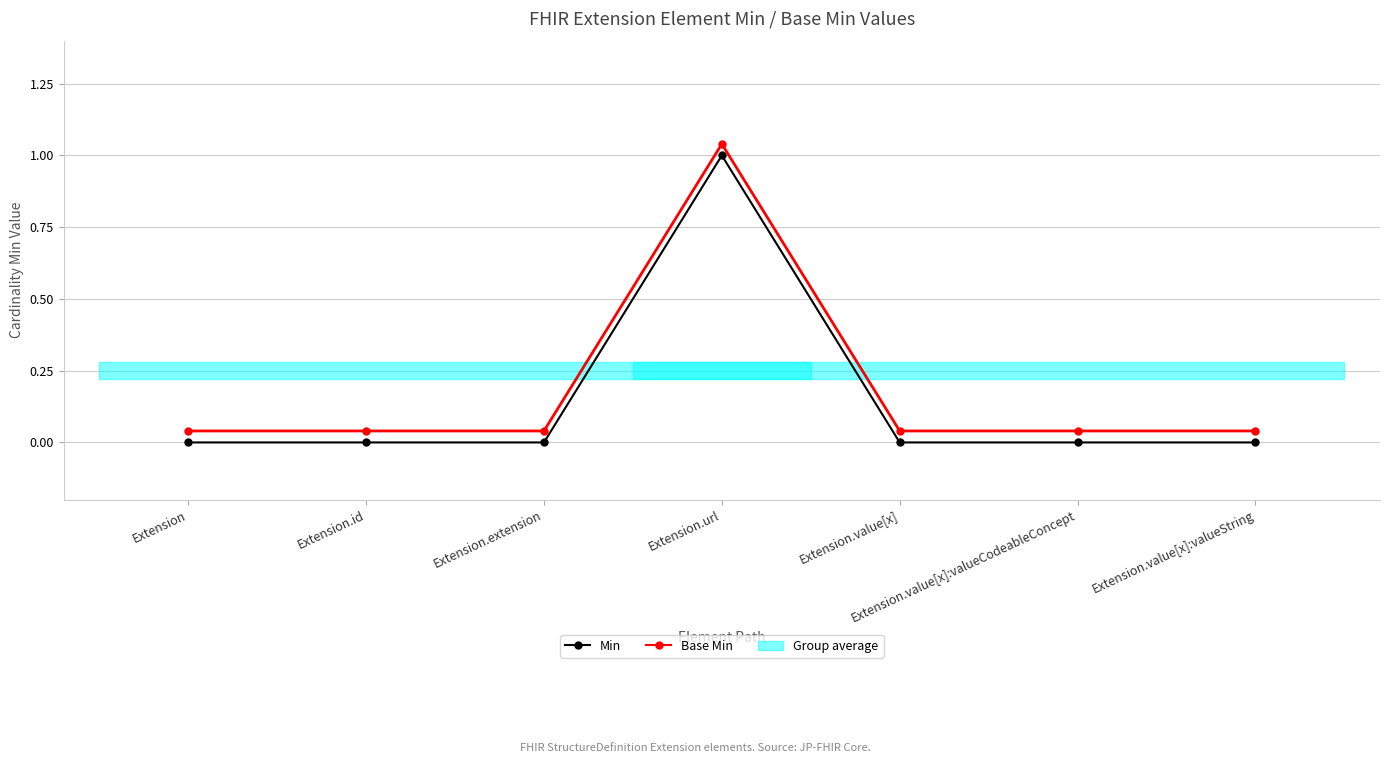

Which series has the largest total across all categories?

Base Min